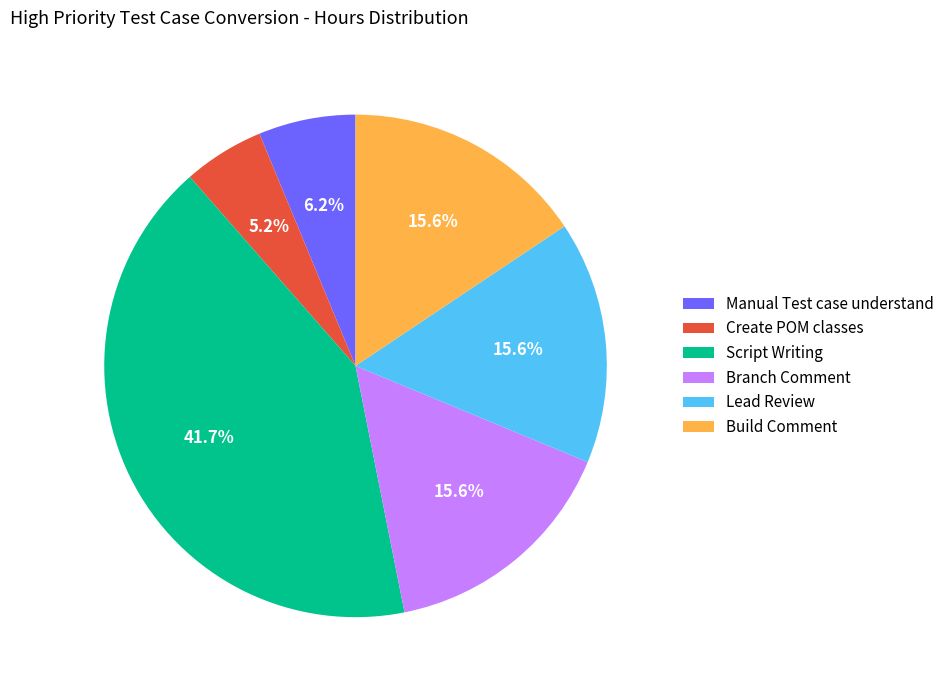

Does any single category account for the majority?

No